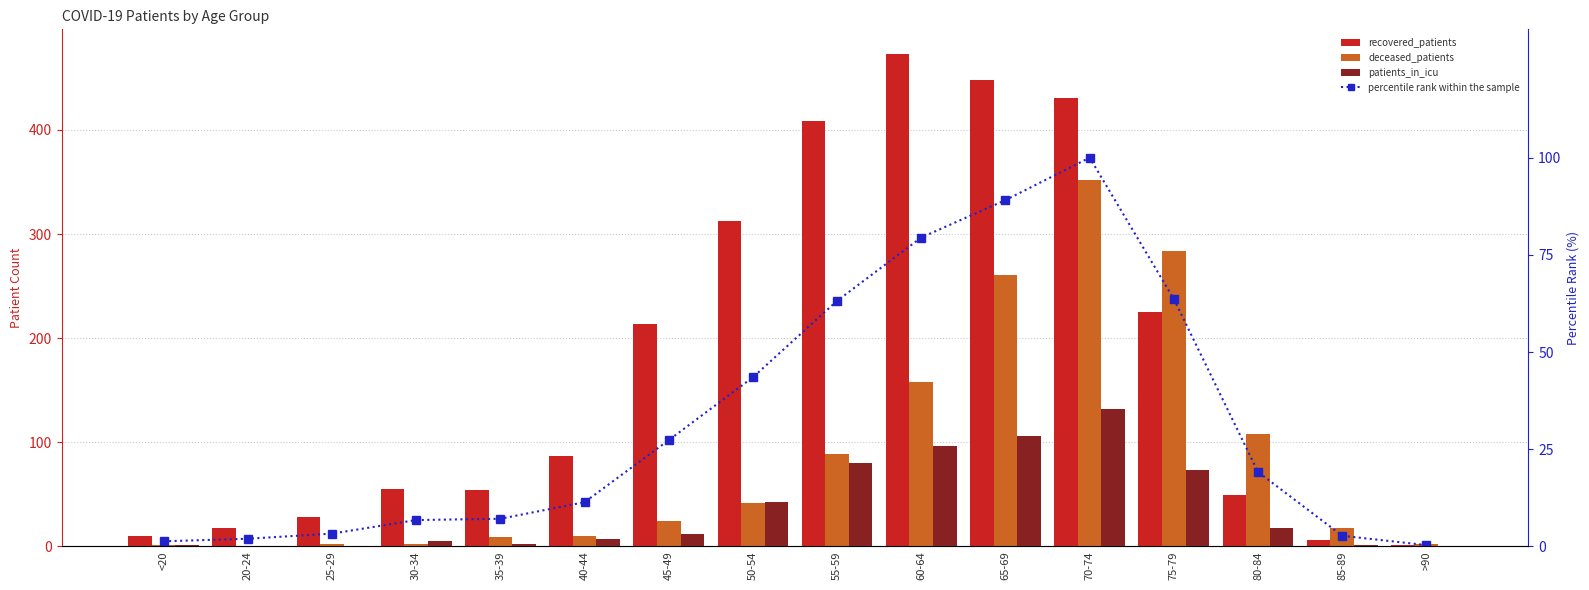

What is the label of the 16th bar from the left?

>90